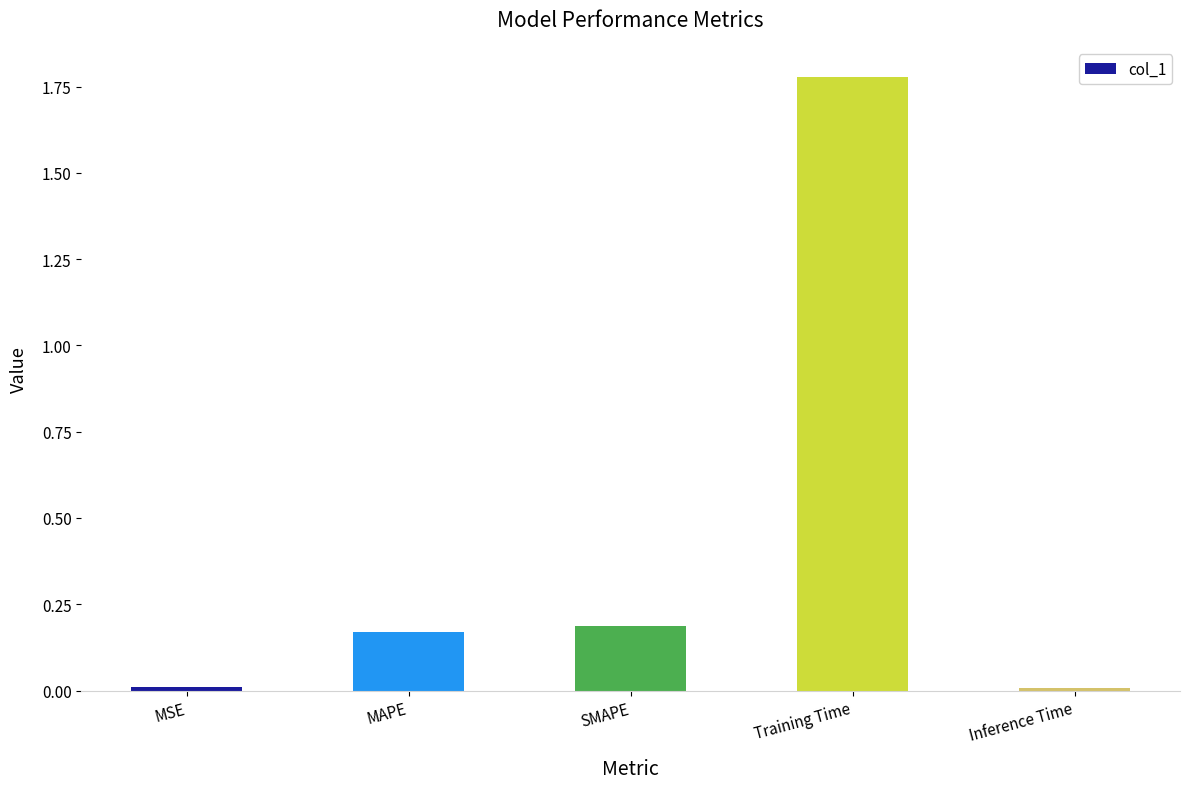

What is the sum of the values at Training Time and MAPE?

1.9